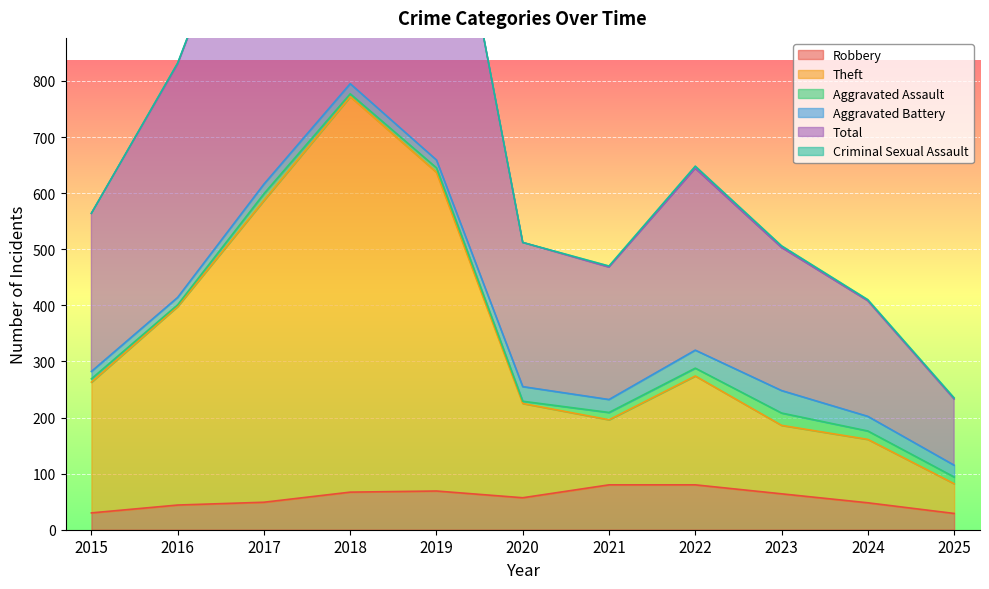

At how many categories does at least one series exceed 1307?

2